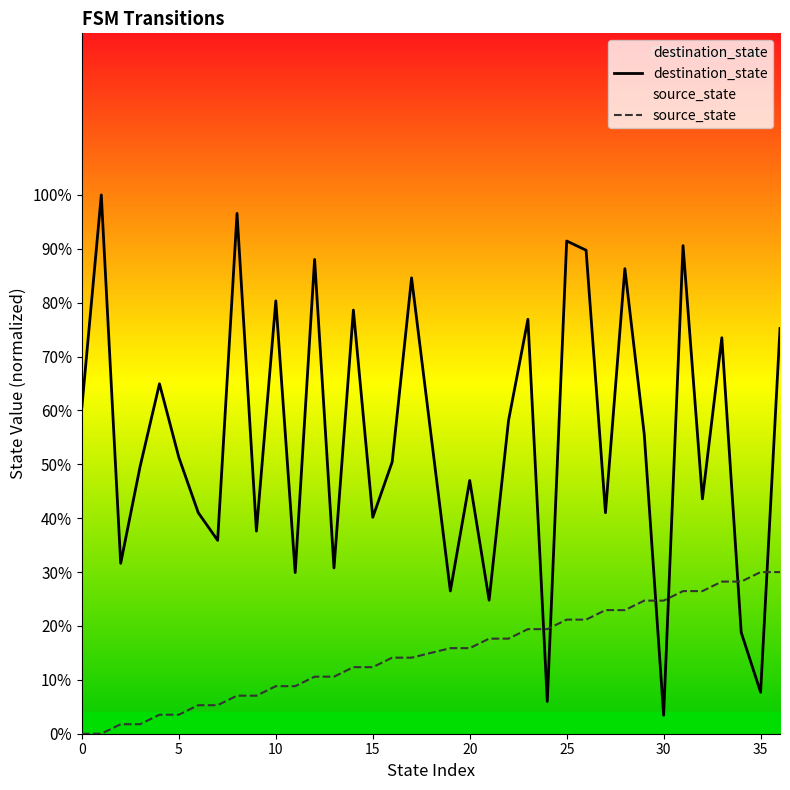

What is the minimum value for destination_state?

3.4